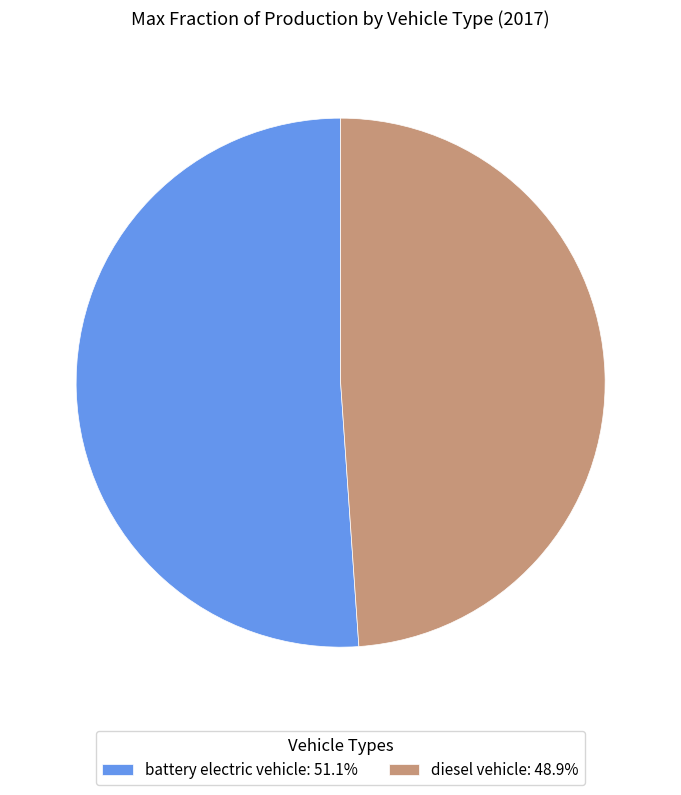

Is it true that diesel vehicle is 62% of the pie?

False